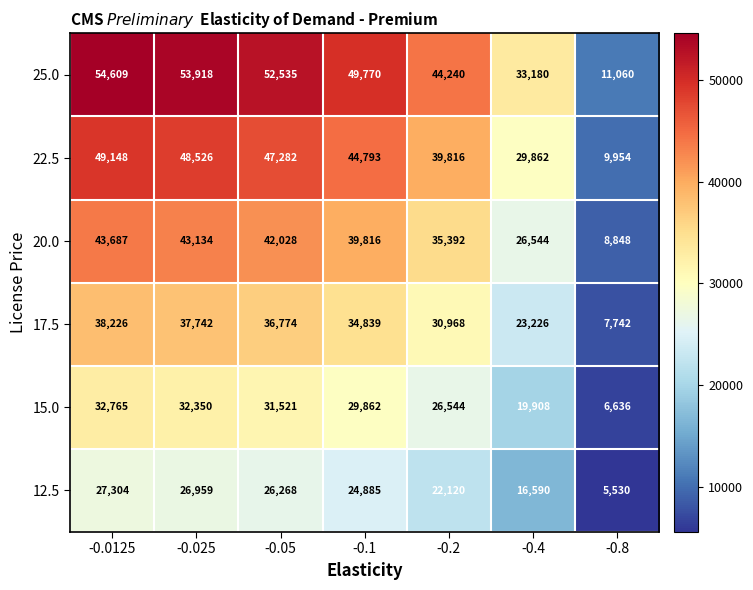

Count the number of categories in the chart.

7